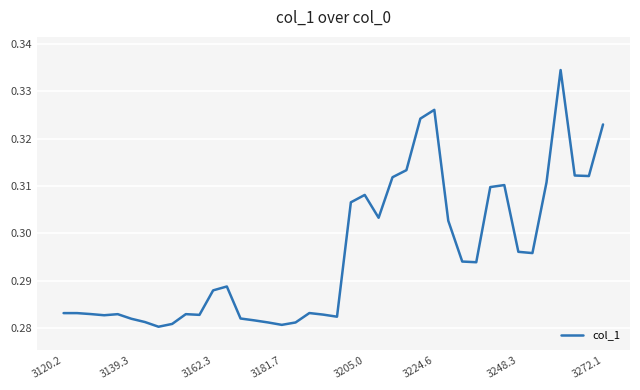

Count the number of categories in the chart.

40